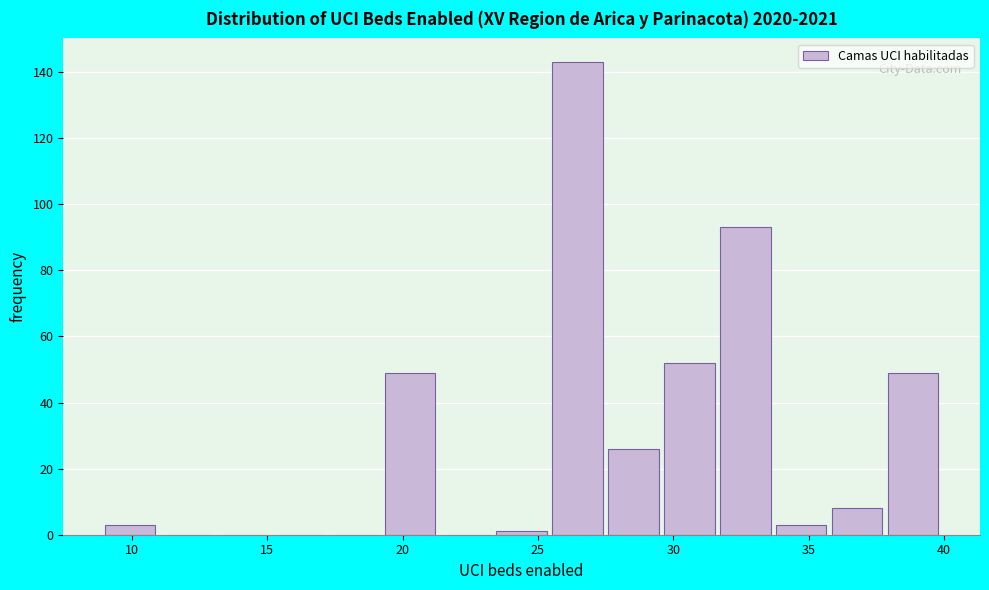

Reading left to right, transcribe this chart: for each bar, give the range it covers on the x-axis and its height. Neither the bar edges nor the heights are printed on the chart, so give them approximately, as read against the axes.

9.0 to 11.0: 4
11.0 to 13.0: 0
13.0 to 15.0: 0
15.0 to 17.5: 0
17.5 to 19.5: 0
19.5 to 21.5: 50
21.5 to 23.5: 0
23.5 to 25.5: under 2
25.5 to 27.5: 144
27.5 to 29.5: 26
29.5 to 31.5: 52
31.5 to 34.0: 94
34.0 to 36.0: 4
36.0 to 38.0: 8
38.0 to 40.0: 50